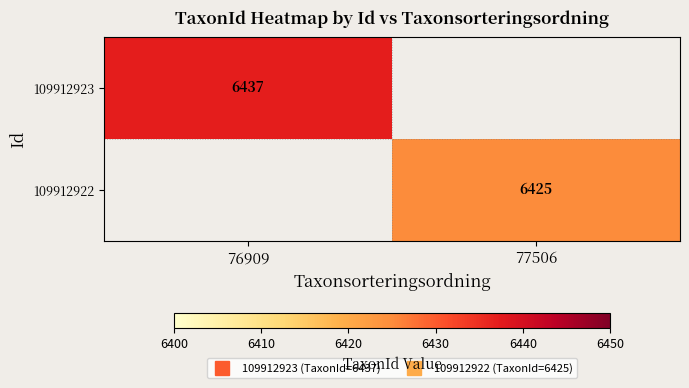

Is it true that 109912922 equals 6425 at 77506?

True